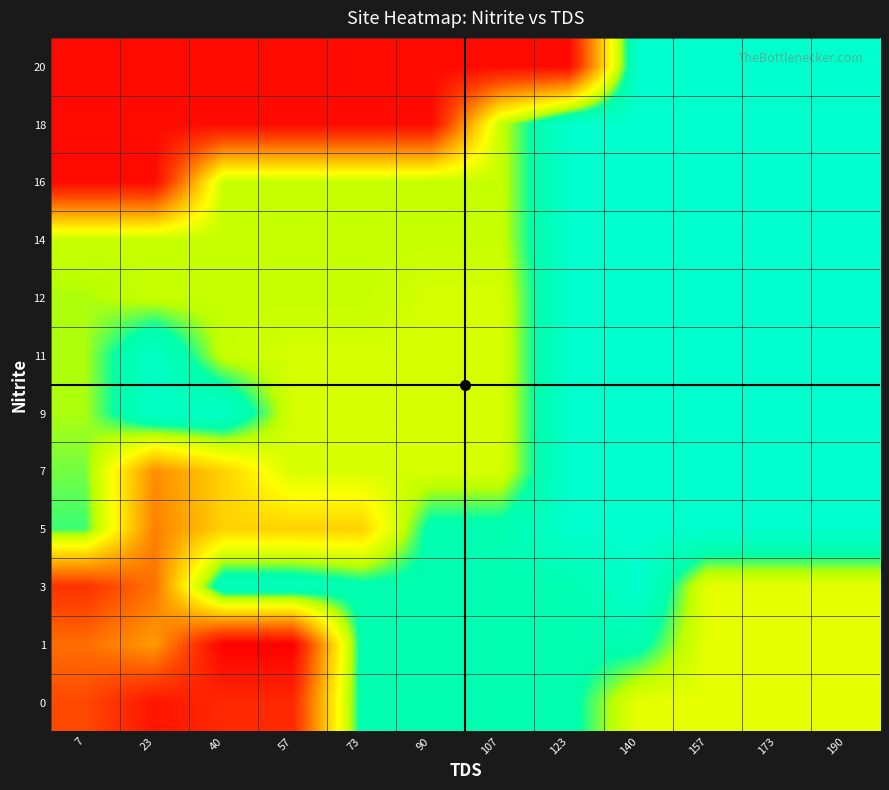

At which category is the sum across all series the highest?

140